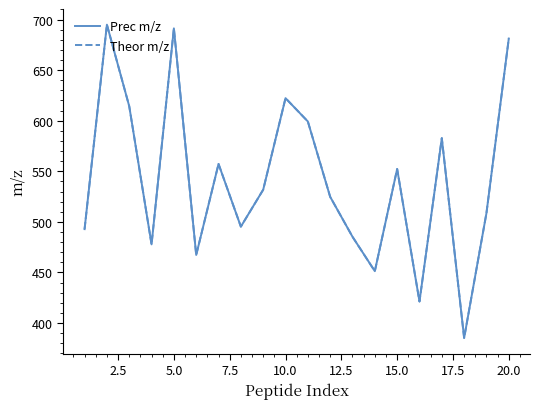

In Theor m/z, how many points are higher than both neighbors (excluding endpoints)?

6